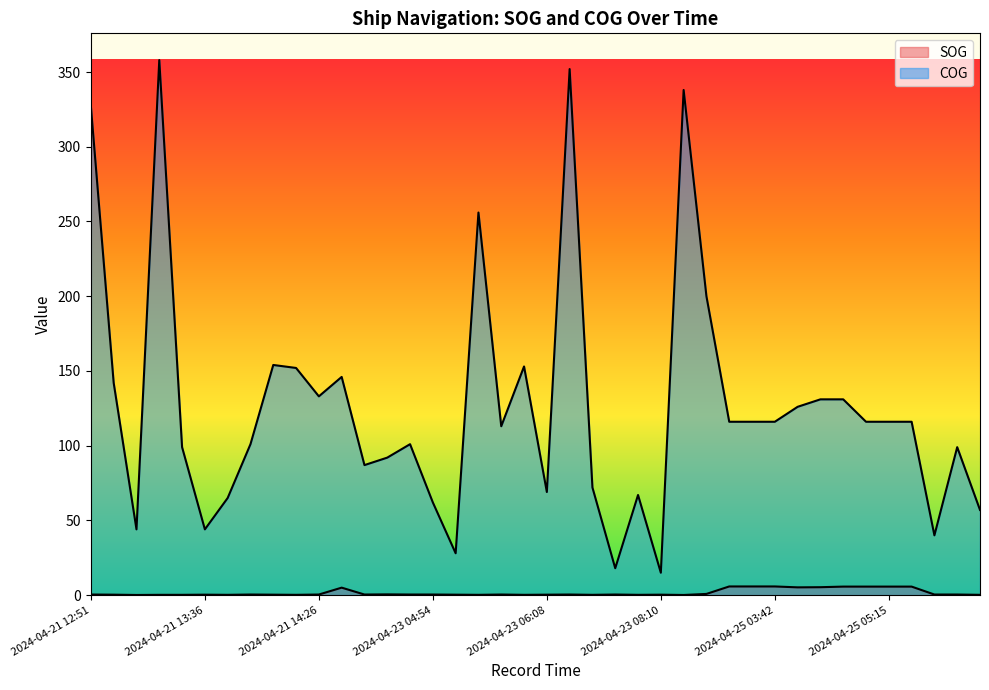

What is the label of the 15th point from the left?

2024-04-23 04:52